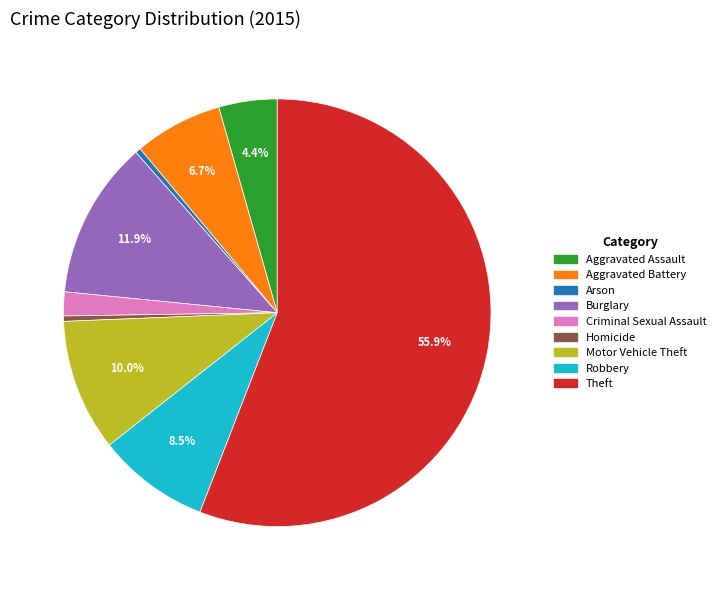

What percentage do Motor Vehicle Theft and Aggravated Battery together represent?

16.7%